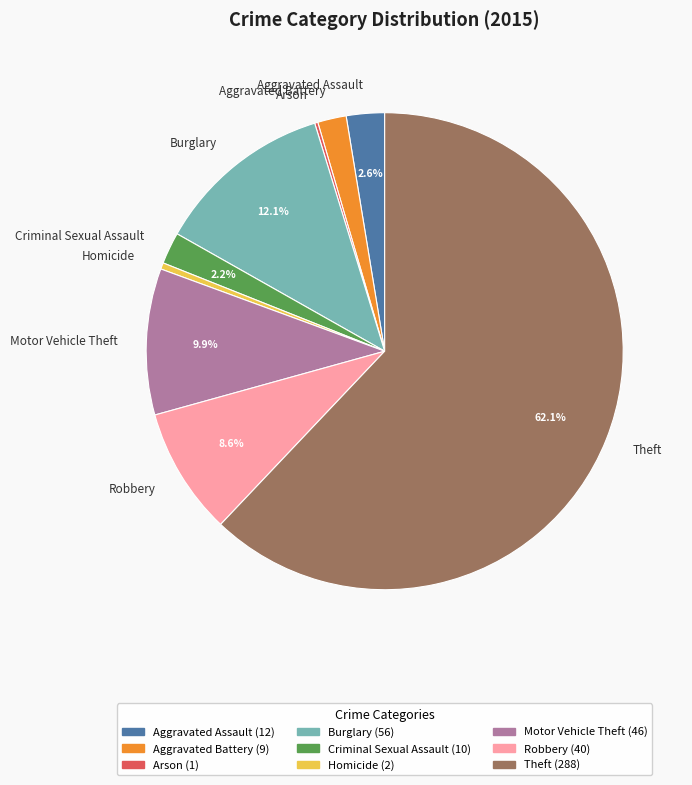

What is the largest slice in the pie chart?

Theft